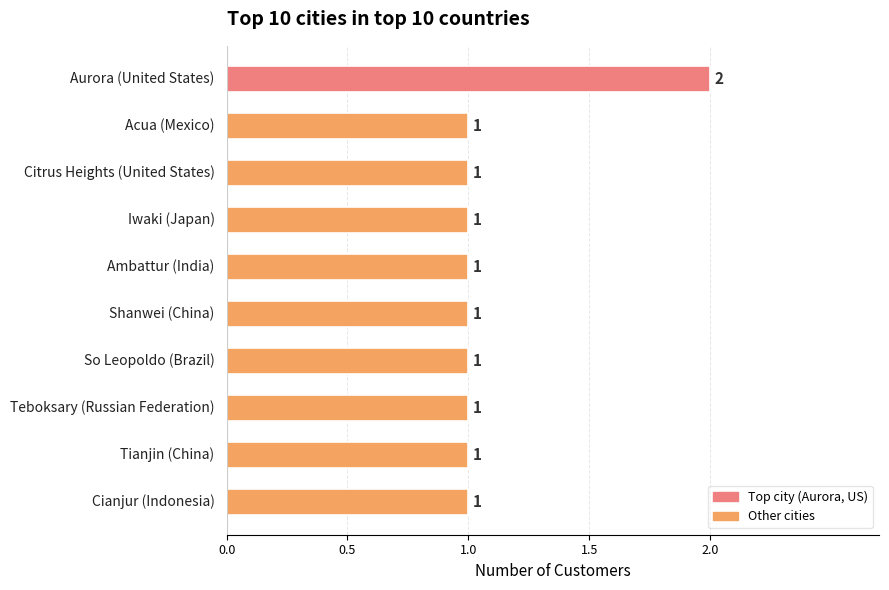

What is the greatest value displayed?

2